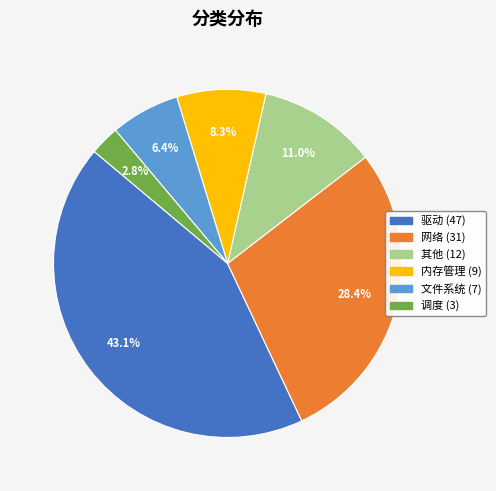

To the nearest percent, what portion does 网络 represent?

28%